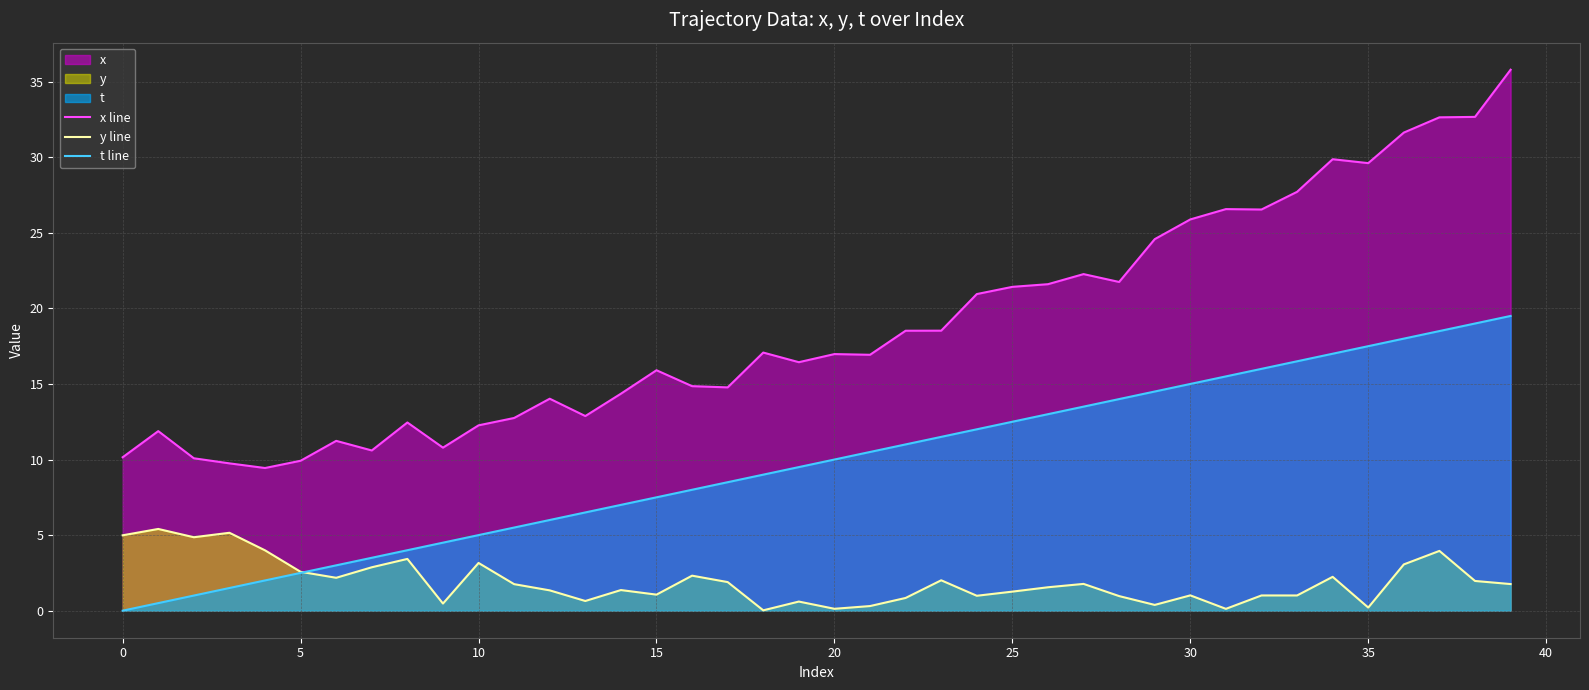

What is the difference between the highest and lowest values at 26?

20.1